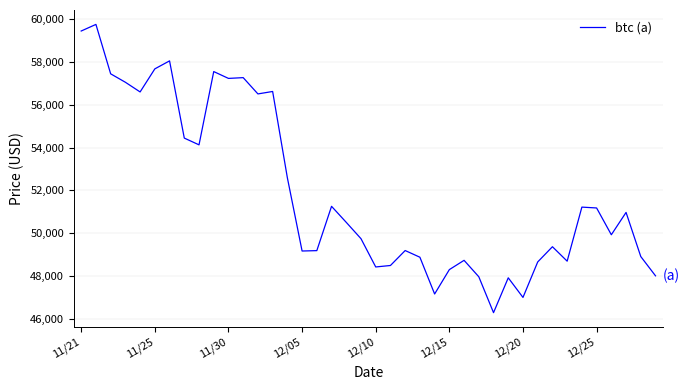

What is the difference between the maximum and minimum values?

13453